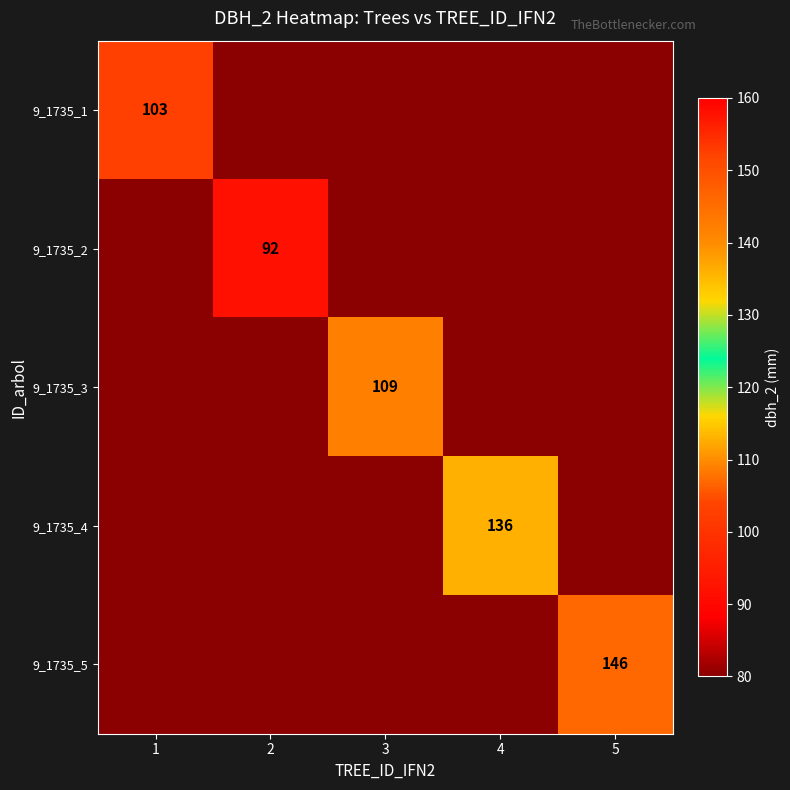

The 9_1735_4 series shows 136 at 4. True or false?

True